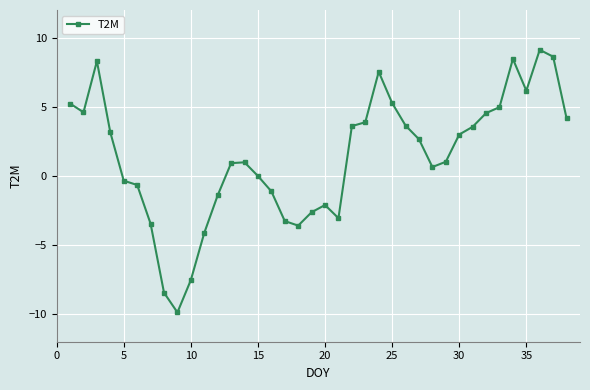

Count the number of data series in this chart.

1